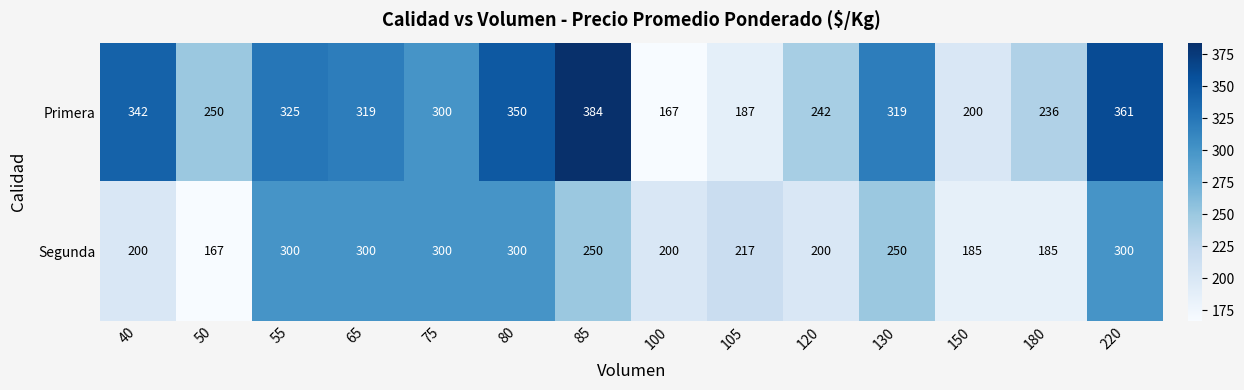

The value of Segunda at 220 is 300. True or false?

True